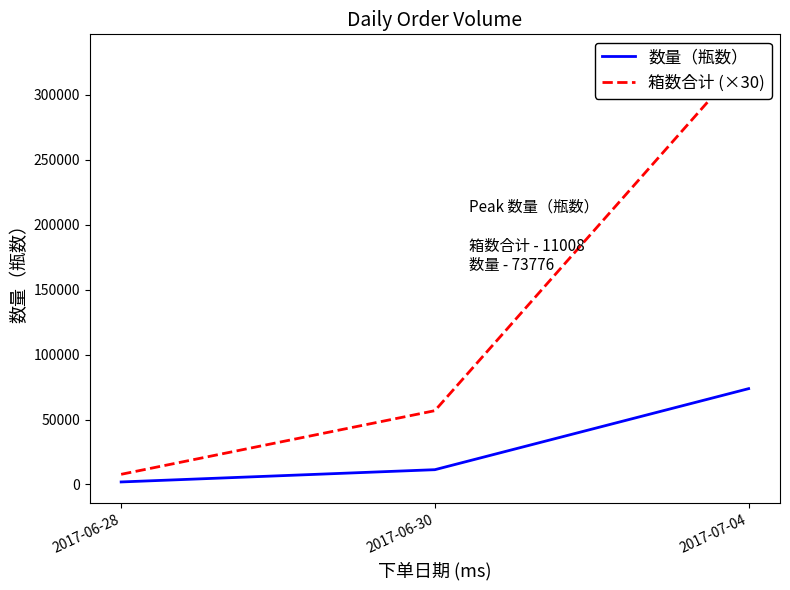

What is the label of the 1st point from the right?

2017-07-04